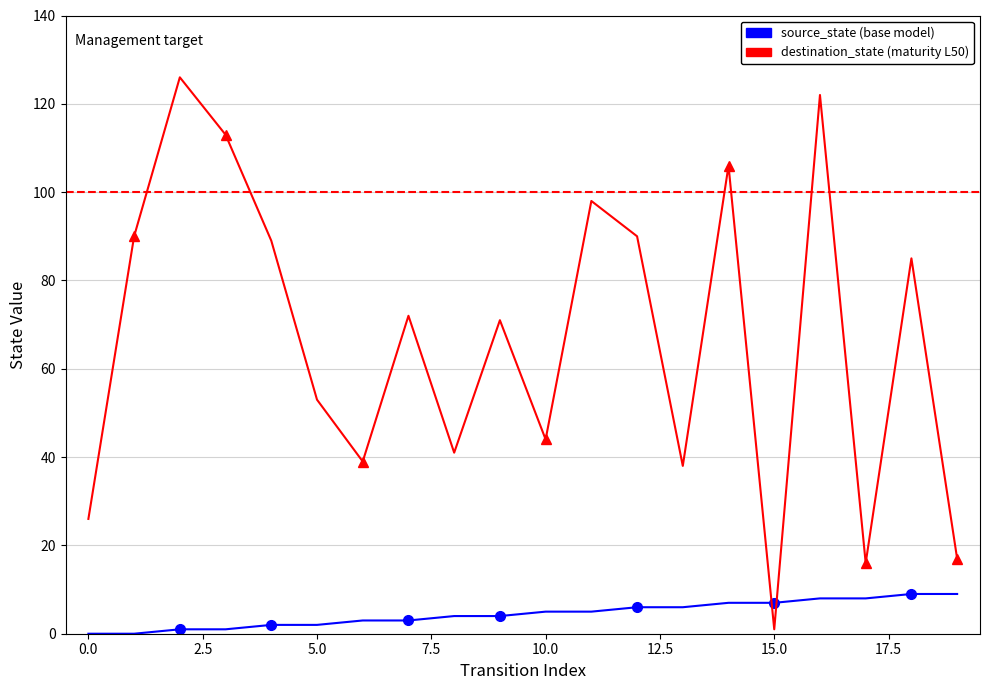

Between which two adjacent categories do destination_state (functional maturity) and source_state (base model) first intersect?

14 and 15